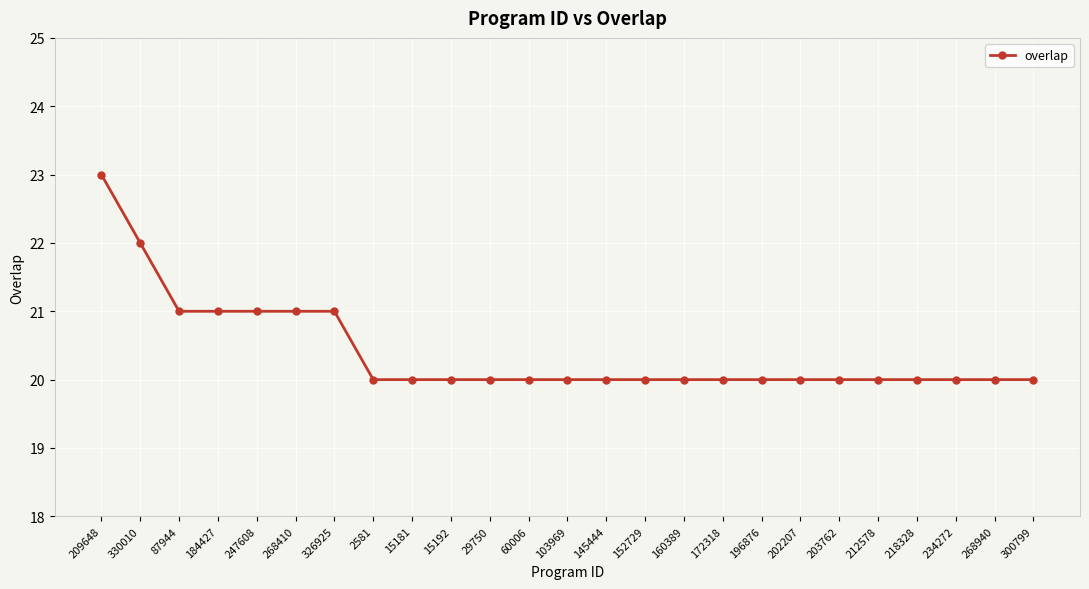

Reading right to left, extract all data points from this chart.

300799=20	268940=20	234272=20	218328=20	212578=20	203762=20	202207=20	196876=20	172318=20	160389=20	152729=20	145444=20	103969=20	60006=20	29750=20	15192=20	15181=20	2581=20	326925=21	268410=21	247608=21	184427=21	87944=21	330010=22	209648=23